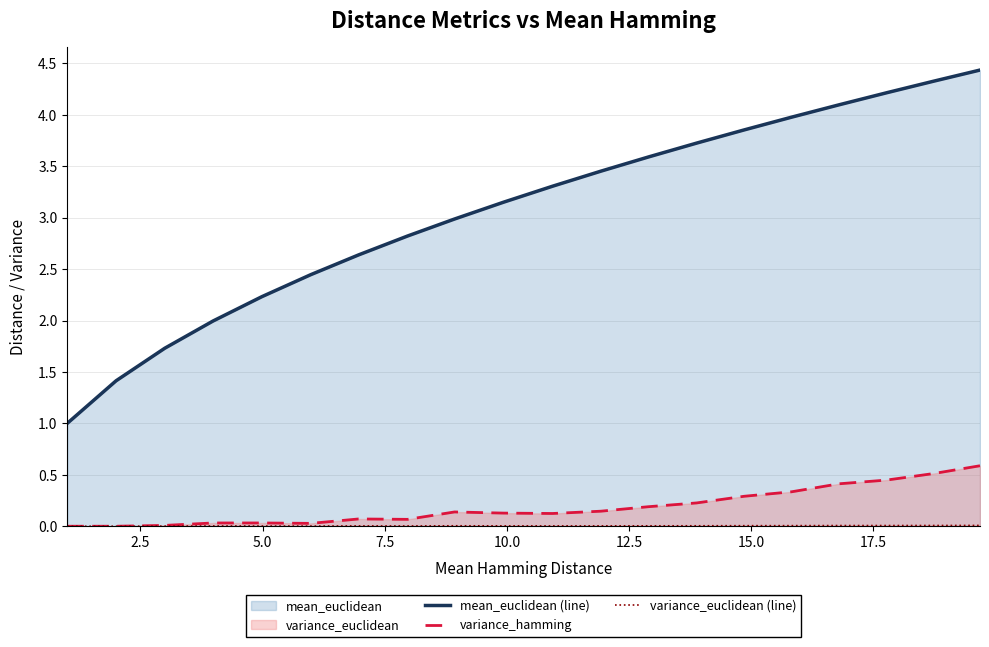

What are all the series names shown in the legend?

mean_euclidean (line), variance_hamming, variance_euclidean (line)